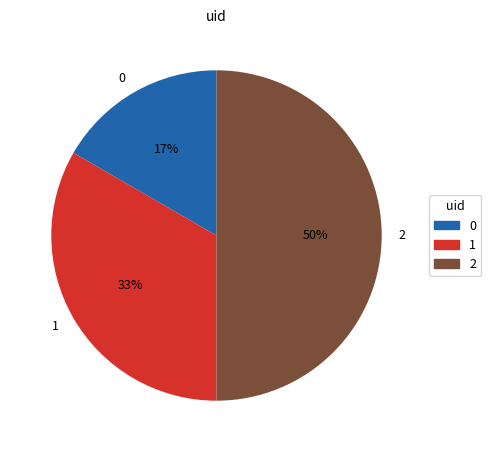

Count the number of slices in the pie.

3